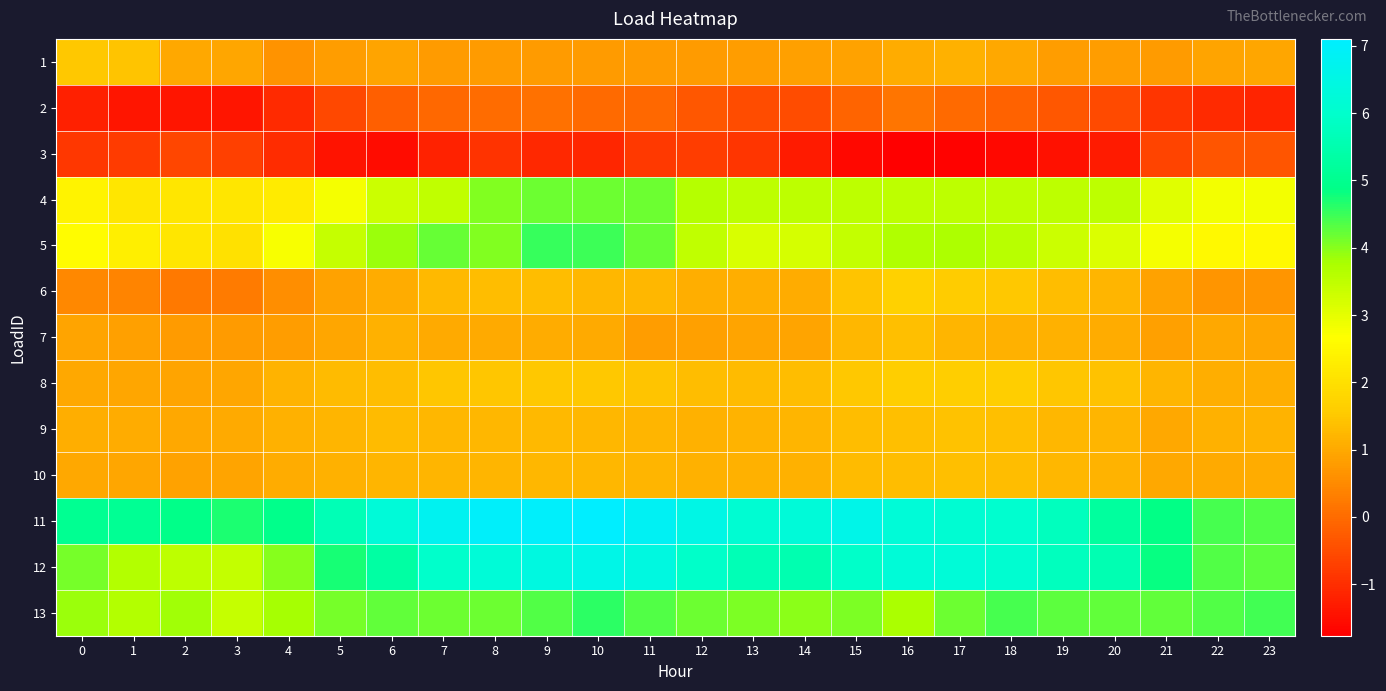

Count the number of data series in this chart.

13